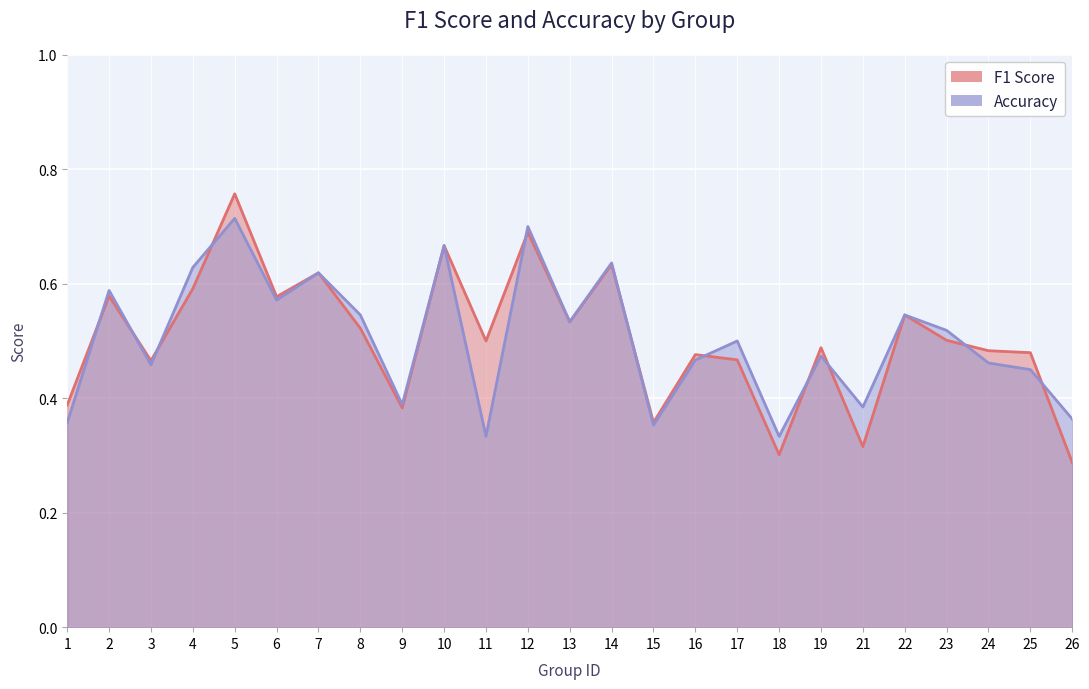

In accuracy, how many points are lower than both neighbors (excluding endpoints)?

8